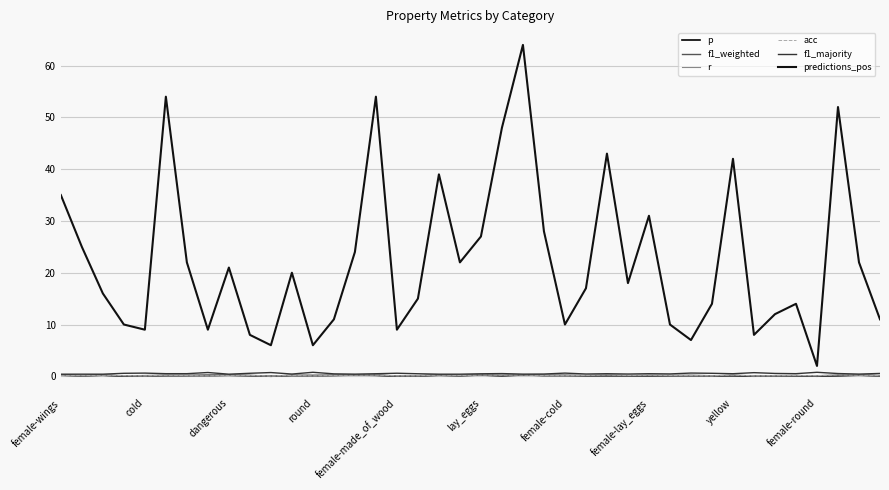

Is this an area chart (filled region under the line)?

No